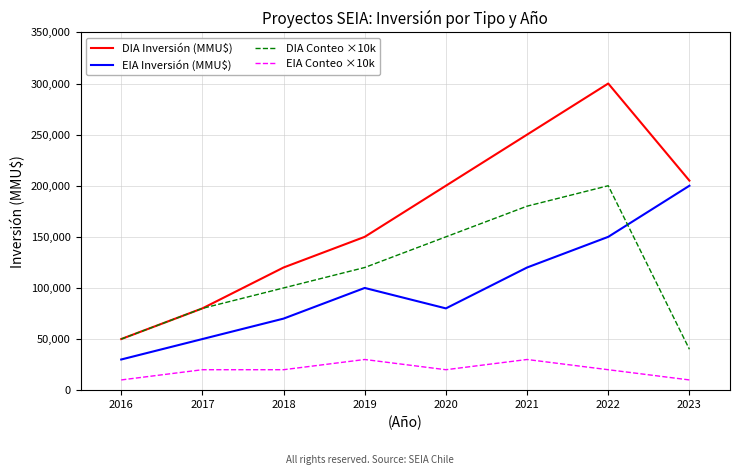

How many DIA Inversión (MMU$) values are between 120000 and 250000?

5